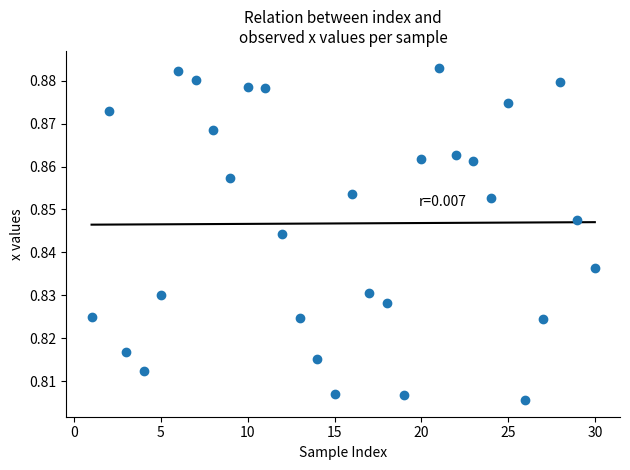

What is the range of X values (max minus min)?

29.0